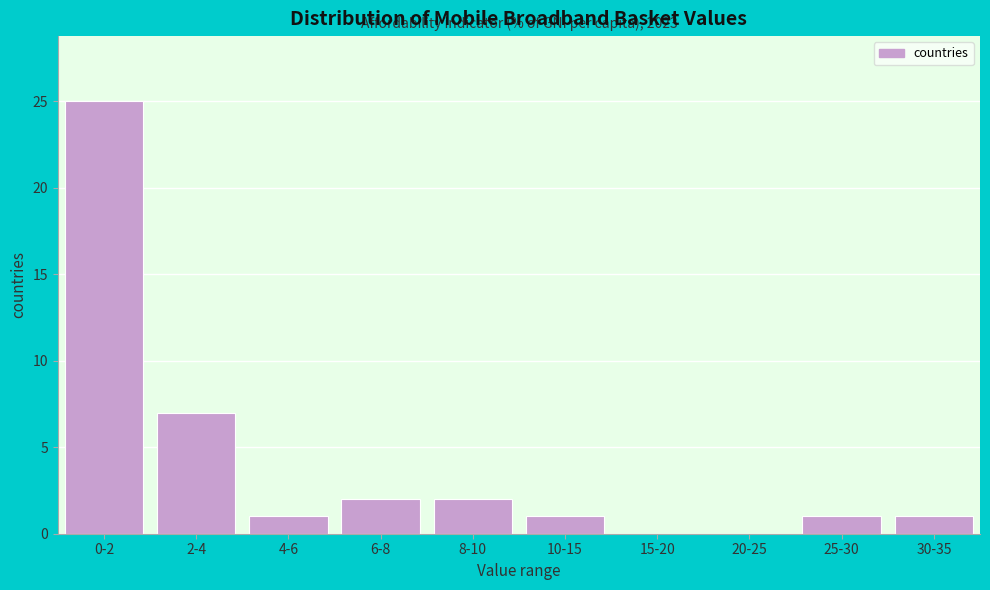

Reading left to right, transcribe all the data shown in this chart.

0-2=25	2-4=7	4-6=1	6-8=2	8-10=2	10-15=1	15-20=0	20-25=0	25-30=1	30-35=1